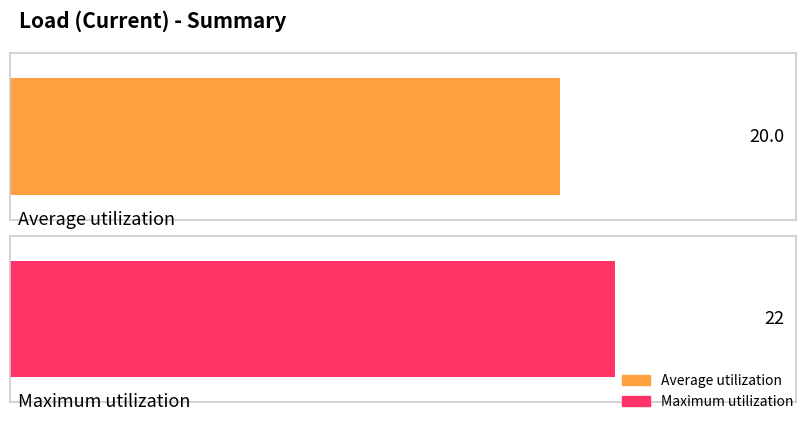

Is it true that the value at 8 is 28?

False